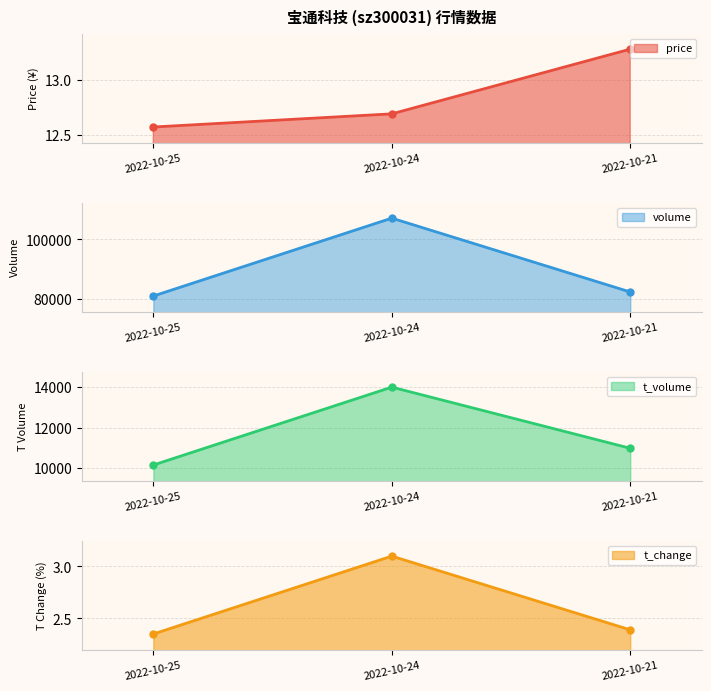

Which series has the largest range (max minus min)?

volume